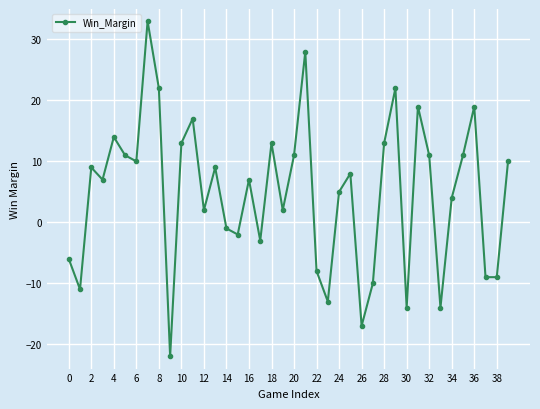

How many lines are shown in the chart?

1